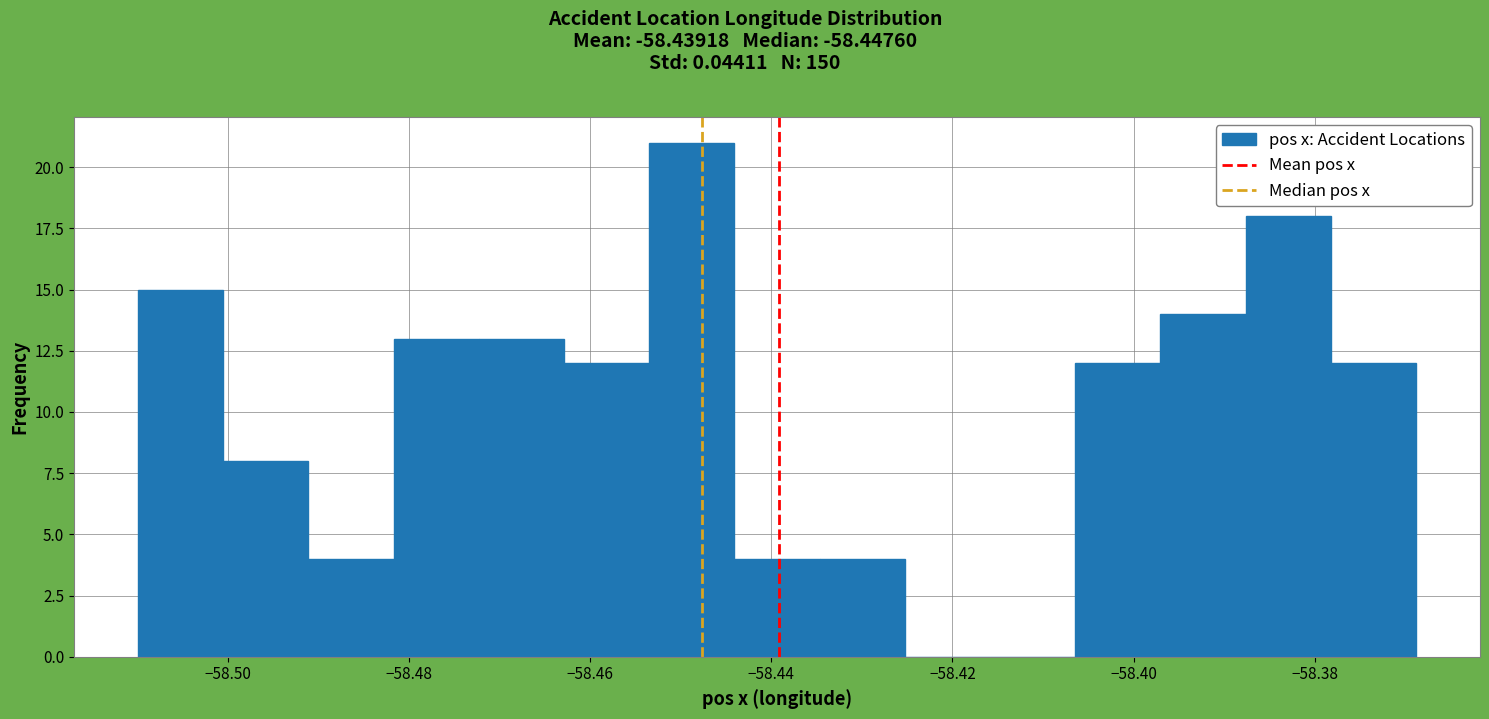

What is the height of the bar covering -58.500 to -58.492 on the x-axis? Neither the bar edges nor the heights are printed on the chart, so give them approximately, as read against the axes.

8